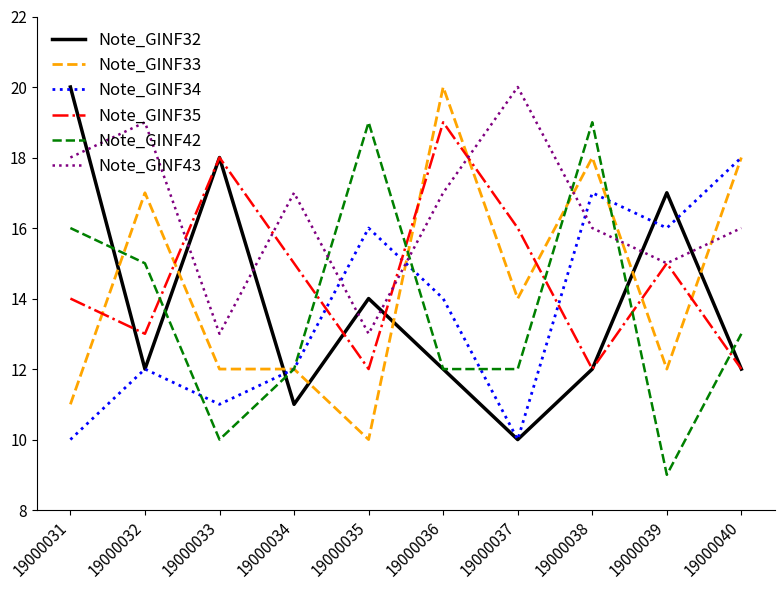

The Note_GINF42 series shows 25 at 19000031. True or false?

False